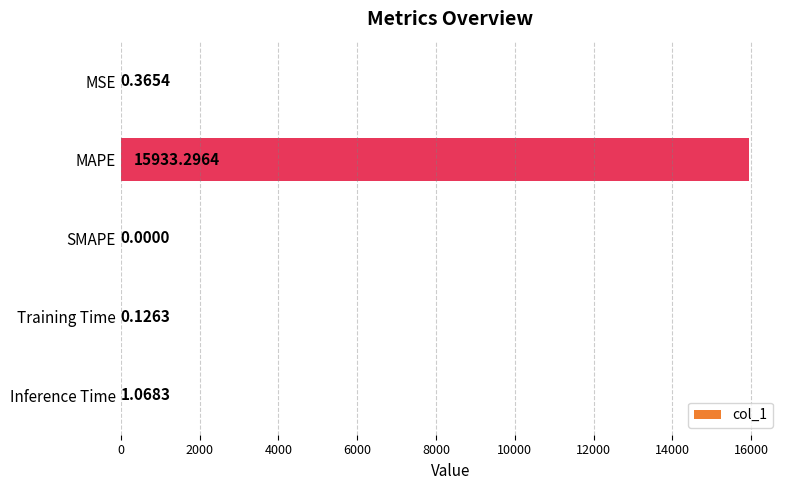

Which has a higher value, SMAPE or Inference Time?

Inference Time